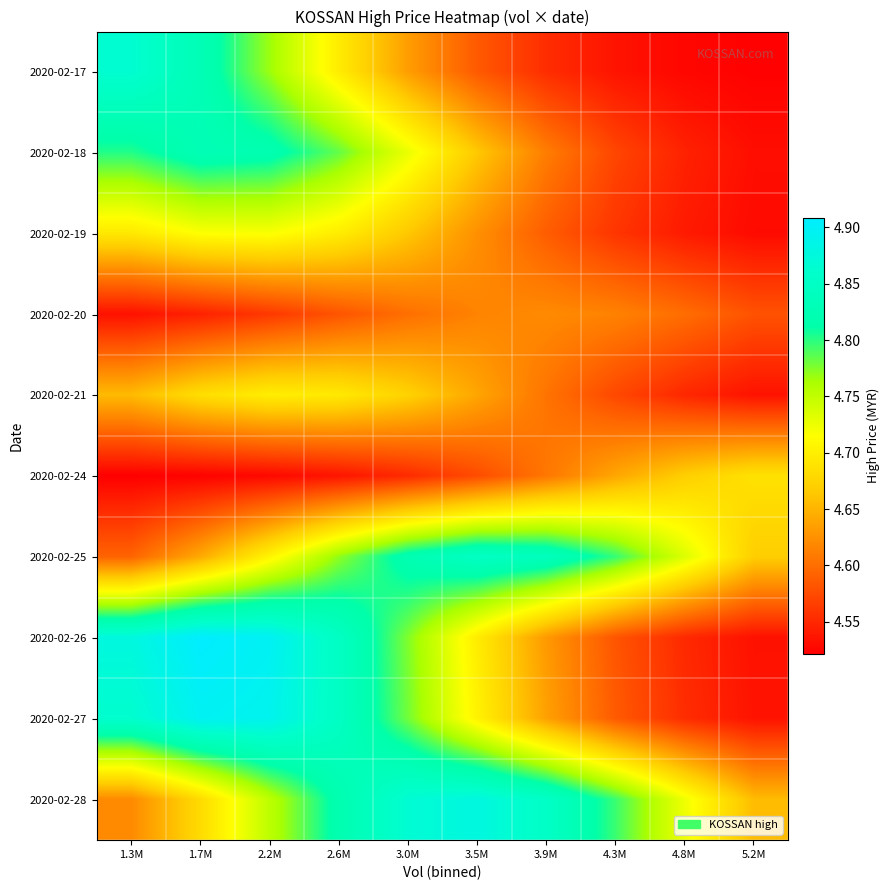

Which series changed the most between 1.7M and 4.3M?

2020-02-26